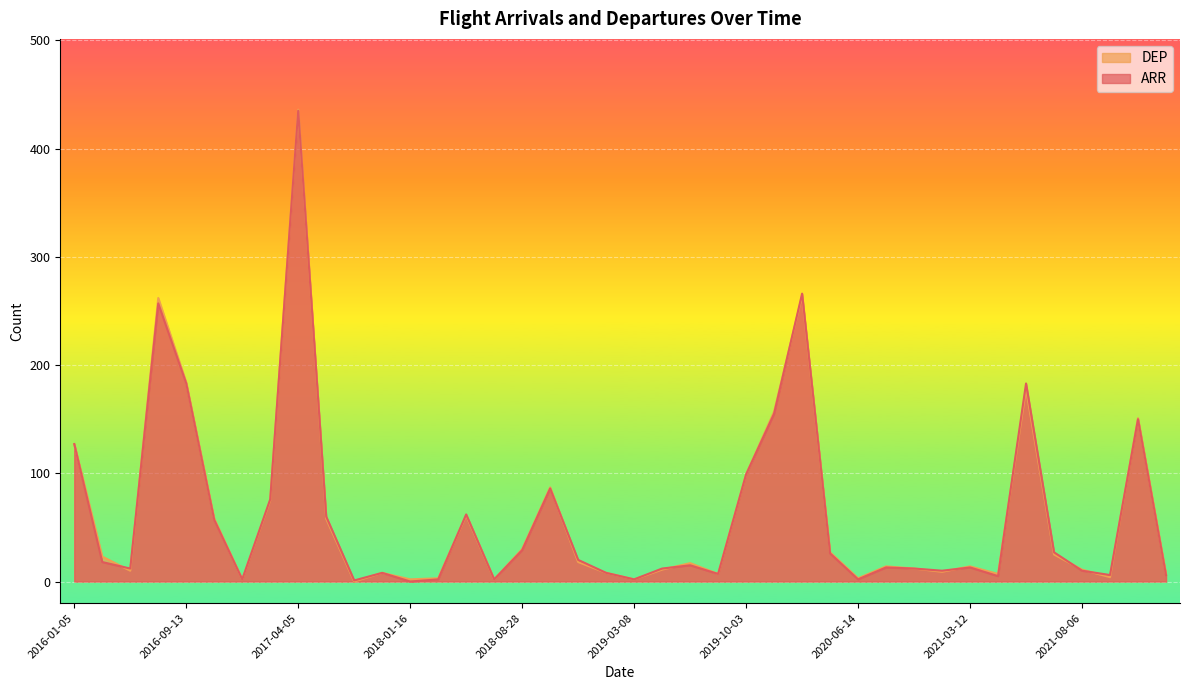

True or false: ARR and DEP intersect in this chart.

True